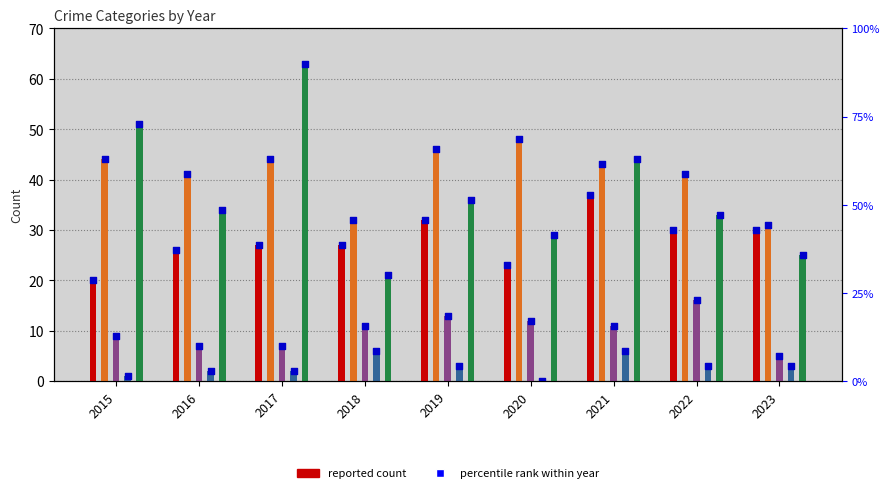

Is the value of Aggravated Battery at 2015 greater than the value of Criminal Sexual Assault at 2022?

Yes